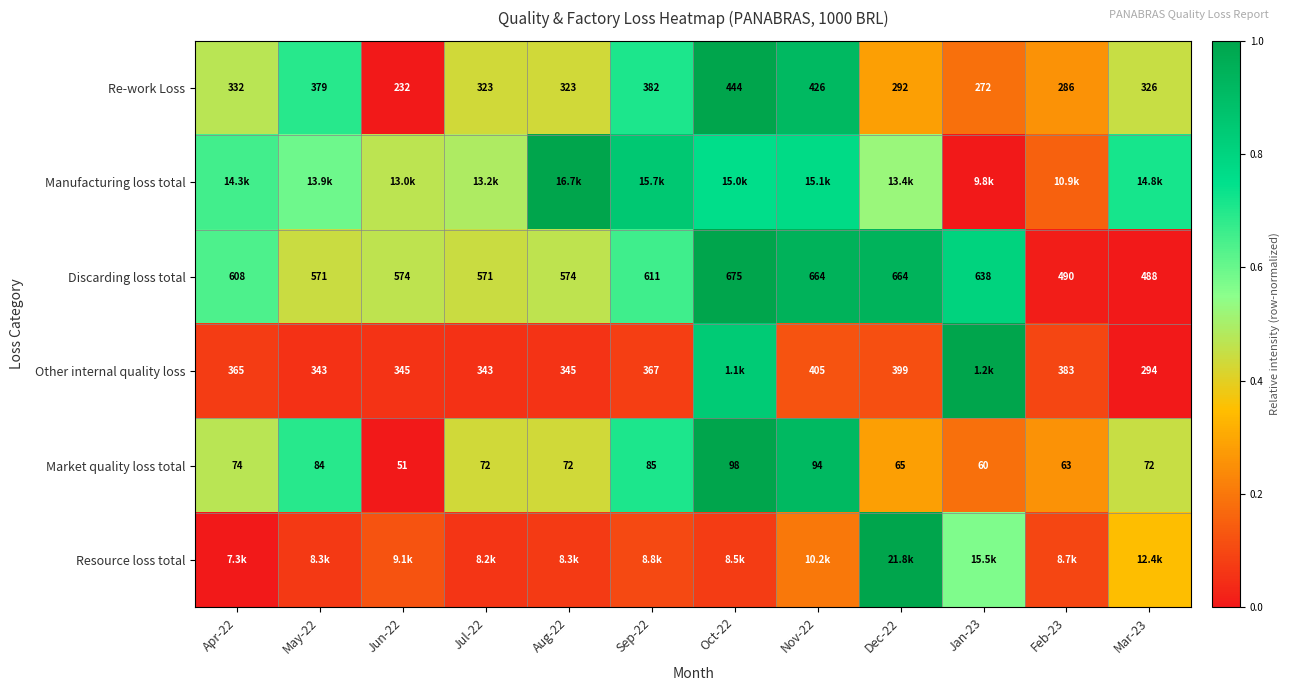

How many values in the Re-work Loss series are below 326?

6